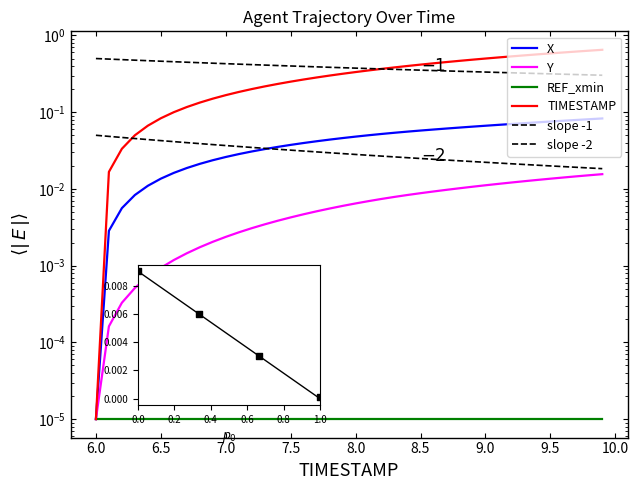

What is the total value across all series at 7.6?

0.3